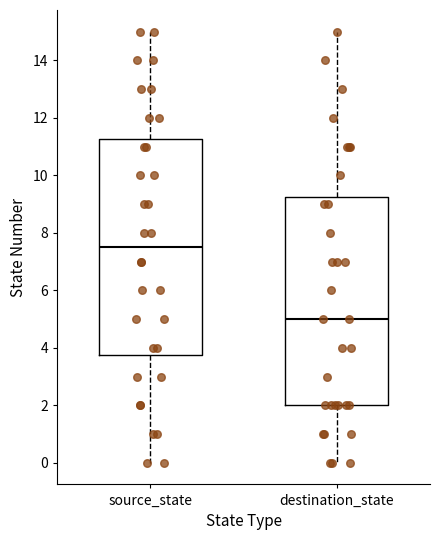

Where does the upper whisker of the box for source_state end on the y-axis? The values are not printed on the chart, so give them approximately, as read against the axis.

15.0